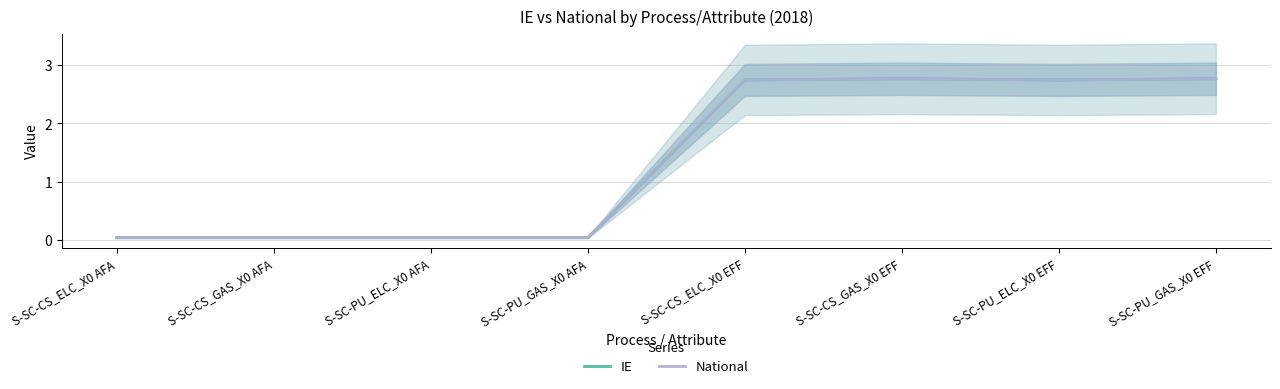

How many values in the National series exceed 2?

4